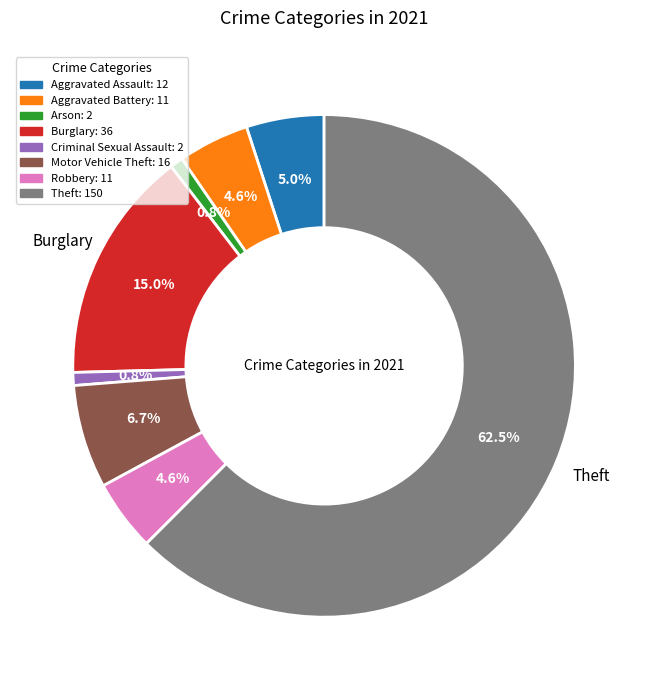

What percentage is the Motor Vehicle Theft slice, to the nearest percent?

7%